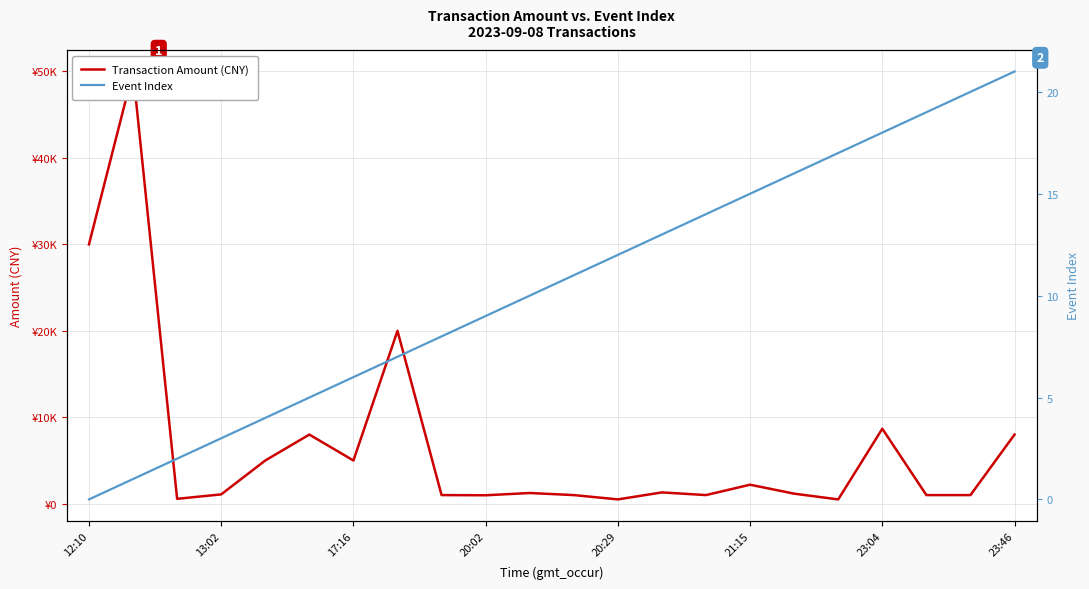

Is the value of Transaction Amount (CNY) at 23:46 greater than the value of Event Index at 13:02?

Yes